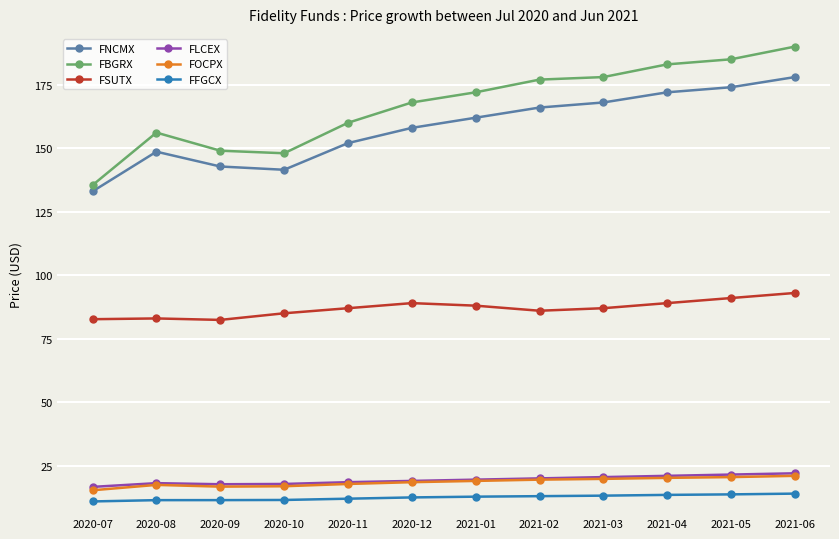

How many distinct data groups are displayed?

6